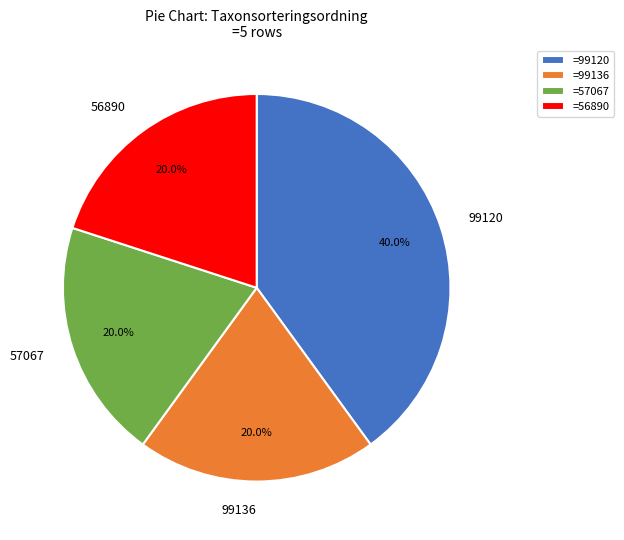

What is the ratio of the value at 99136 to the value at 99120?

0.5